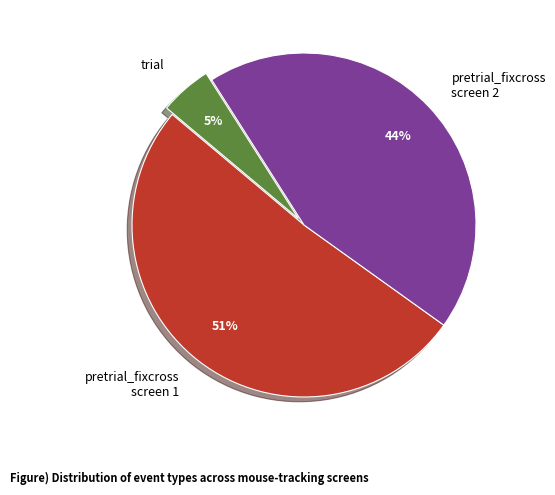

Combined, do pretrial_fixcross screen 2 and trial account for over 50%?

No